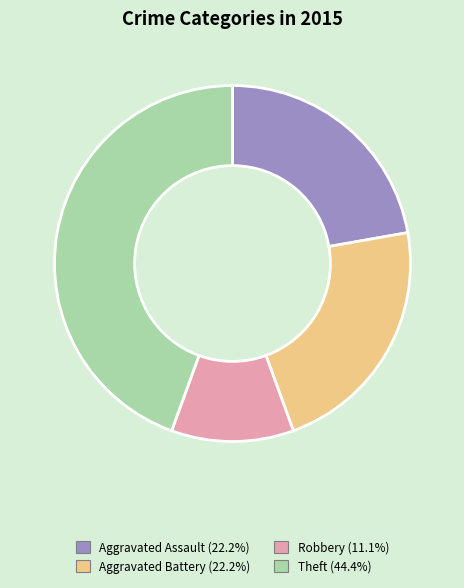

Is there any slice that represents more than half of the pie?

No